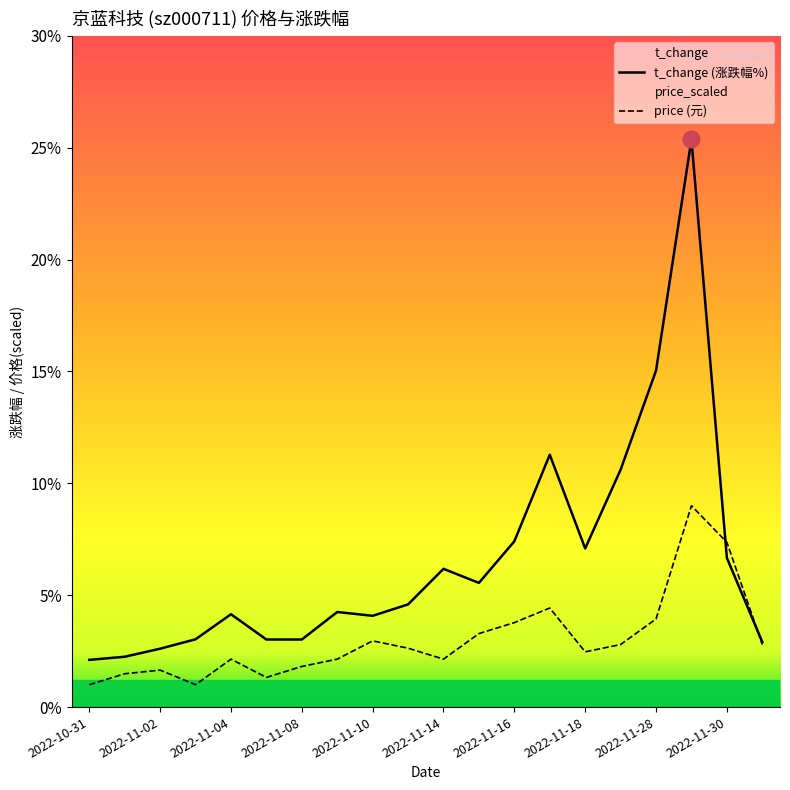

Is it true that price (元) equals 3.3 at 11?

True